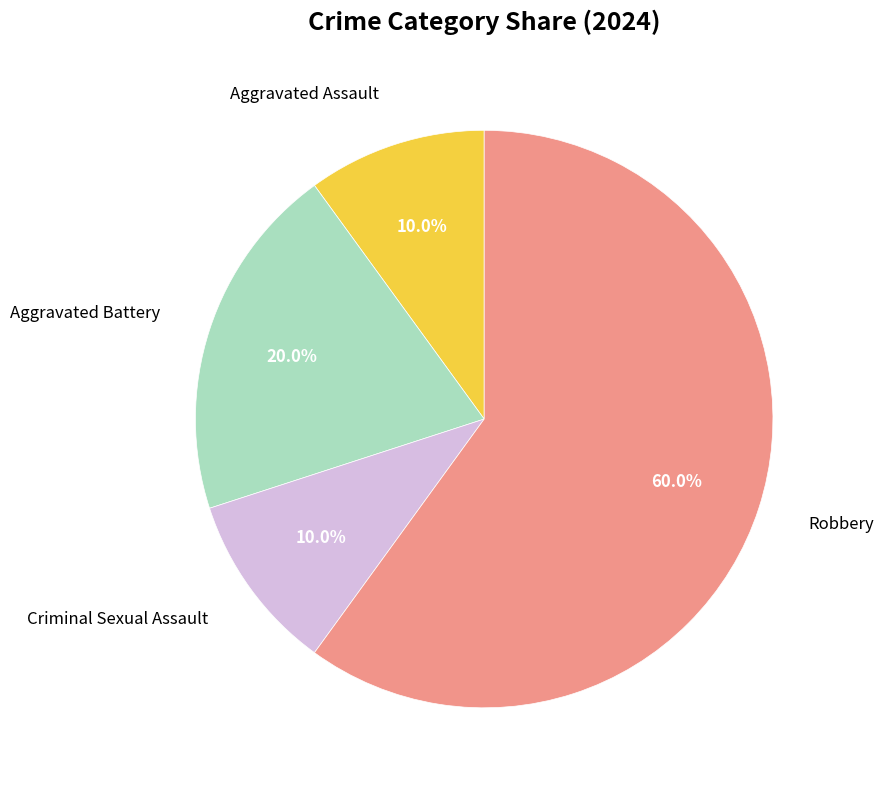

How many segments does this pie chart have?

4